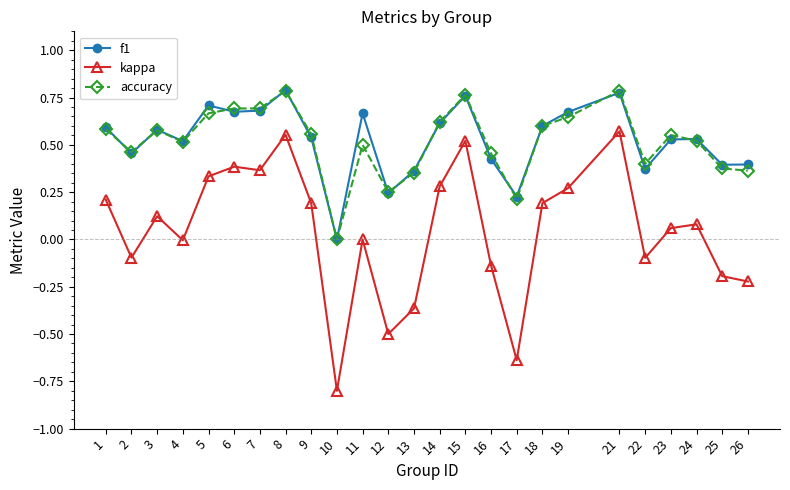

True or false: f1 and accuracy intersect in this chart.

True